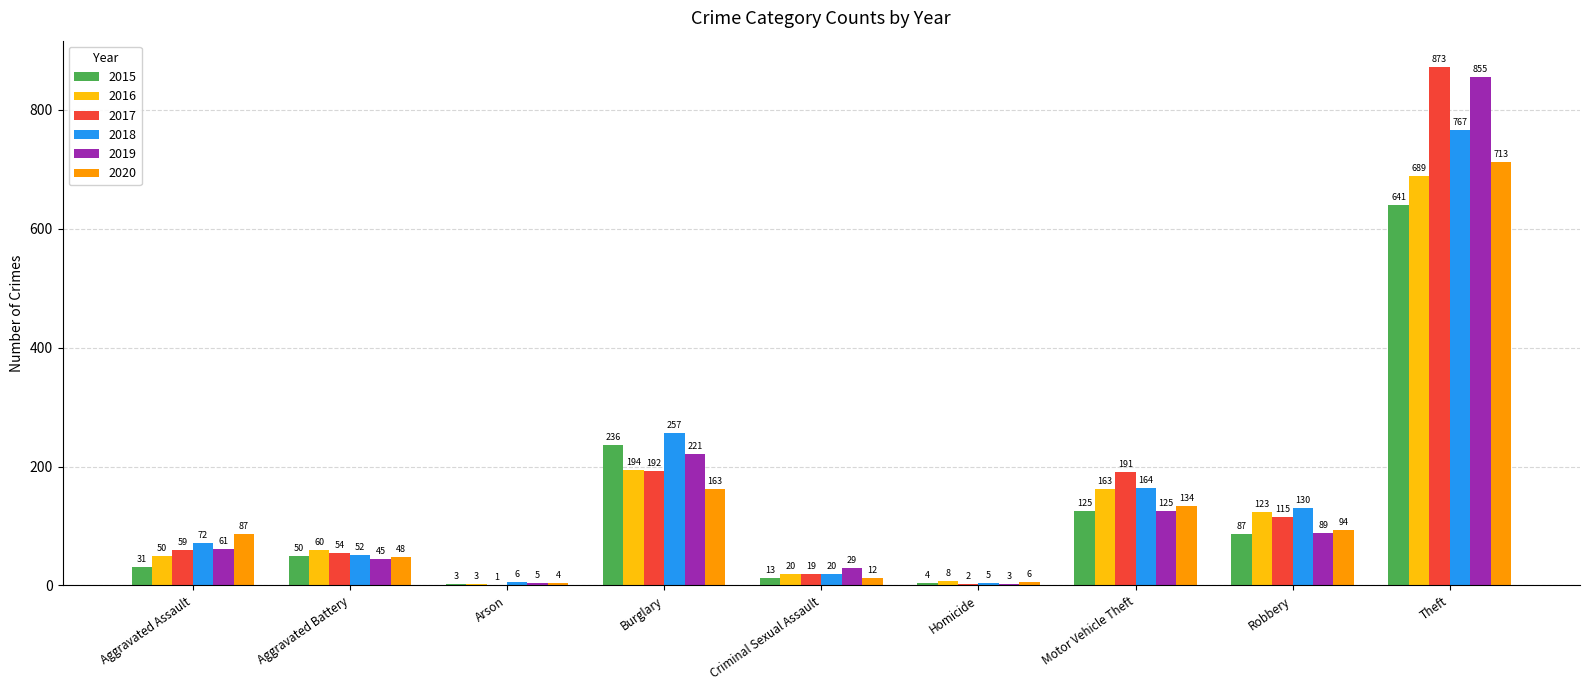

What is the sum of the 2017 values at Aggravated Battery and Robbery?

169